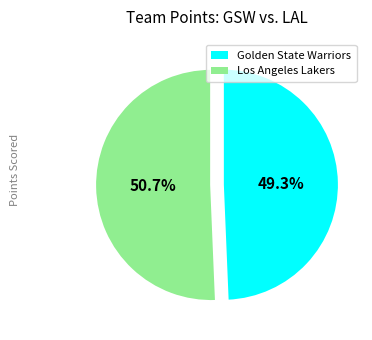

Does Los Angeles Lakers account for over 50% of the chart?

Yes